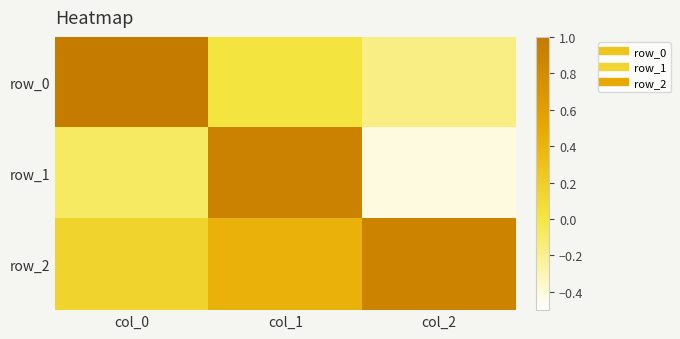

What is the sum of all row_2 values?

1.5